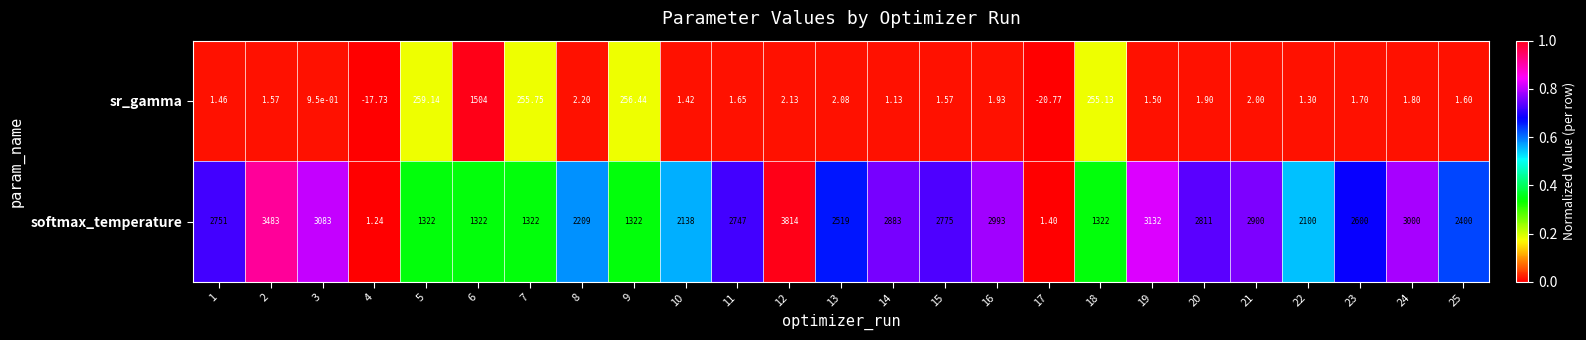

Which series has the widest spread of values?

softmax_temperature